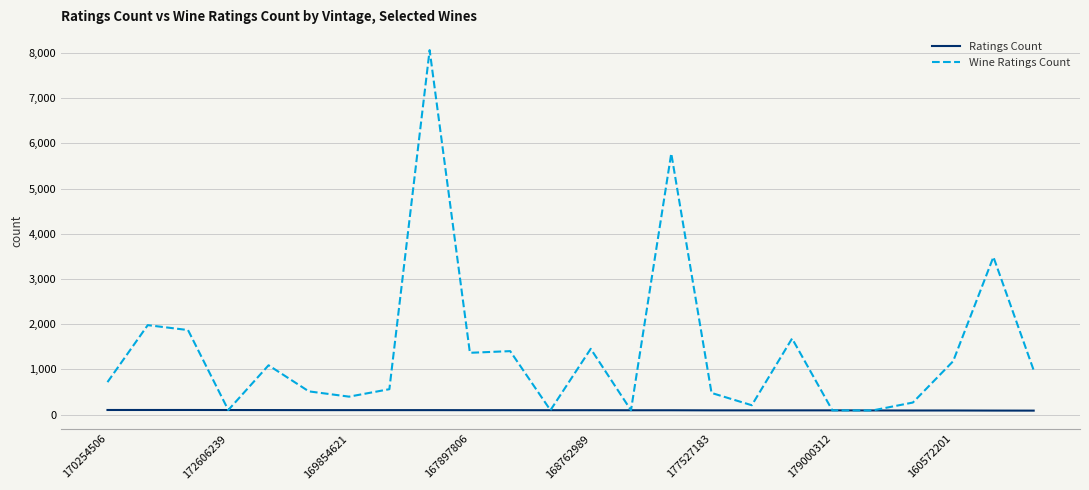

Which series has the largest total across all categories?

Wine Ratings Count